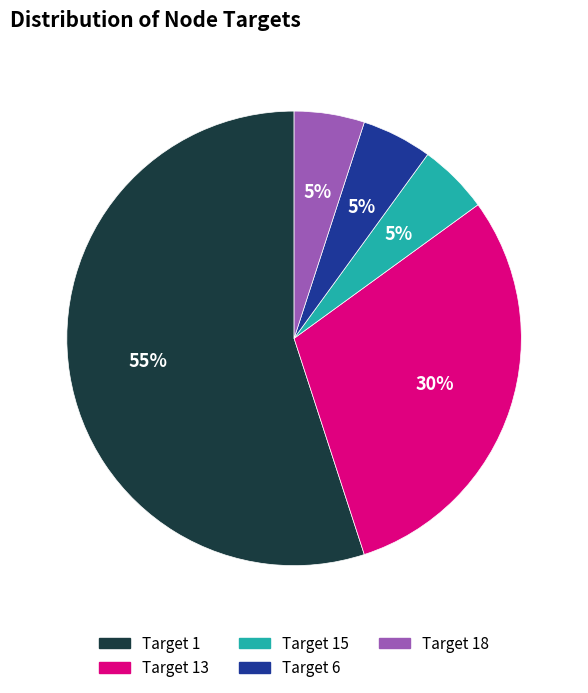

To the nearest percent, what is the difference between the largest and smallest slice percentages?

50%